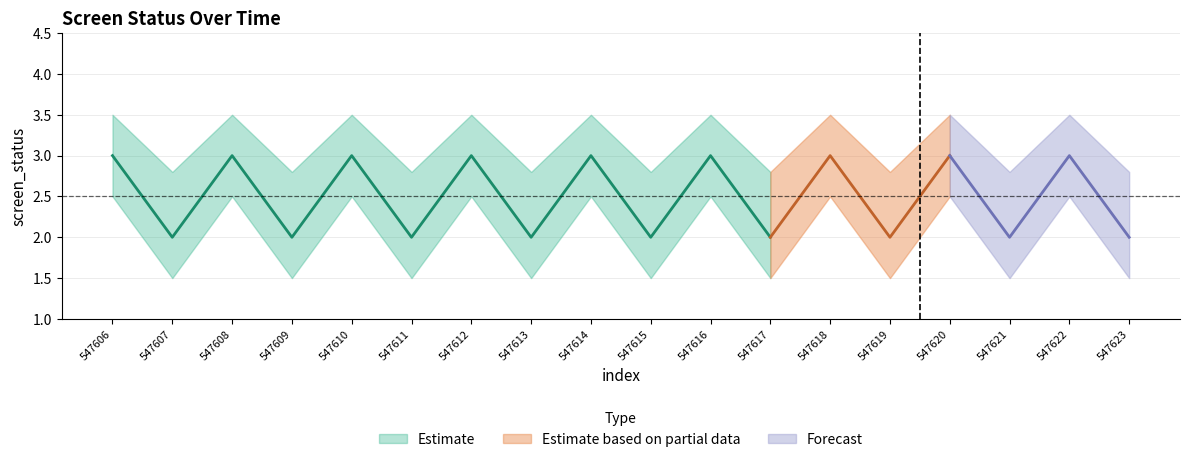

What is the value of the screen_status point at the 7th from the left?

3.0